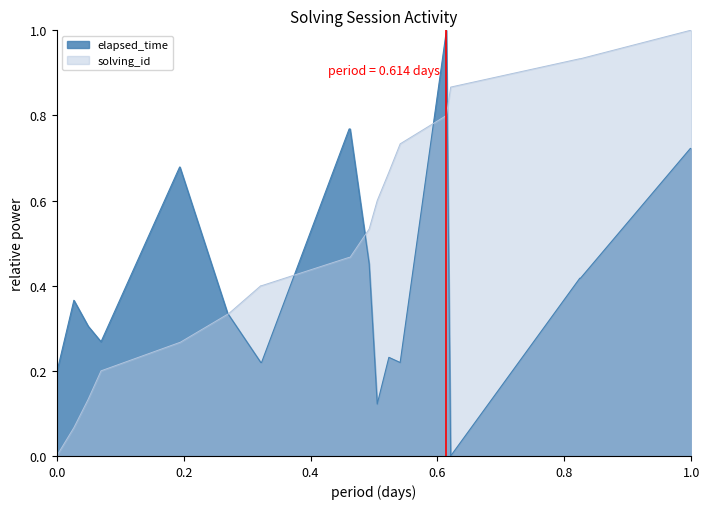

What are all the series names shown in the legend?

elapsed_time, solving_id